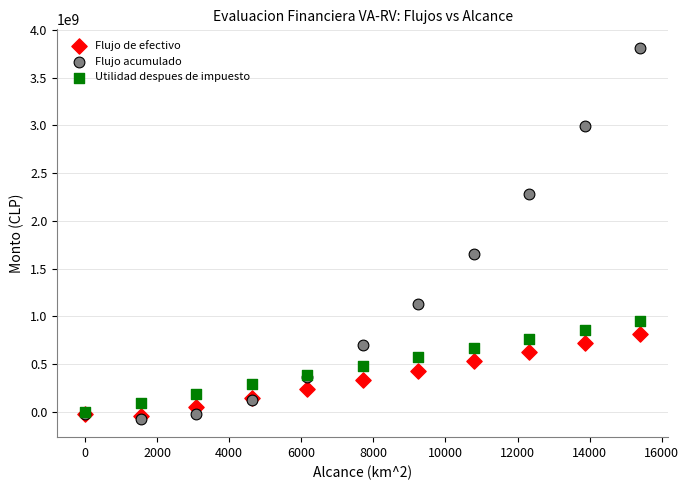

Which series has the largest Y range (max minus min)?

Flujo acumulado